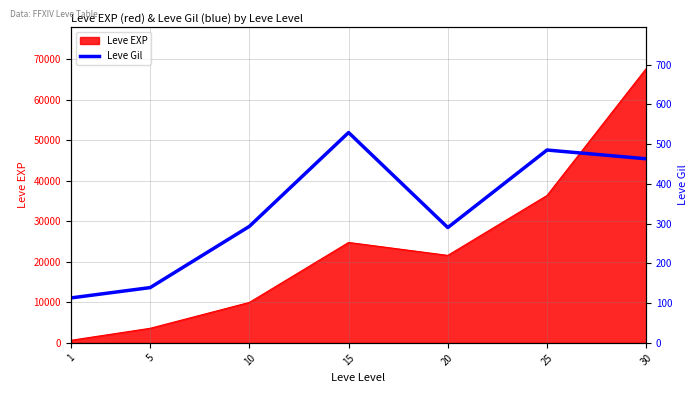

Does the chart display data point markers on the line(s)?

No